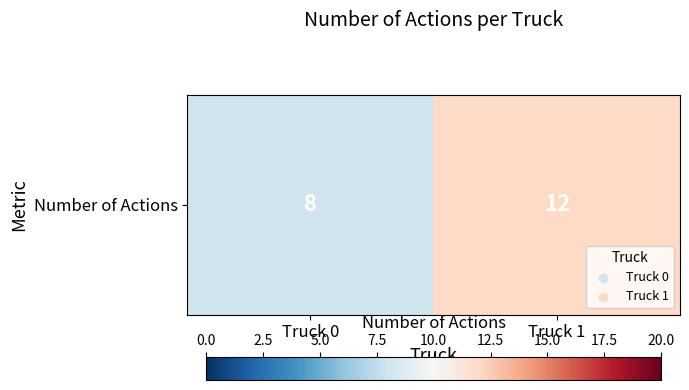

What is the ratio of the value at Truck 1 to the value at Truck 0?

1.5